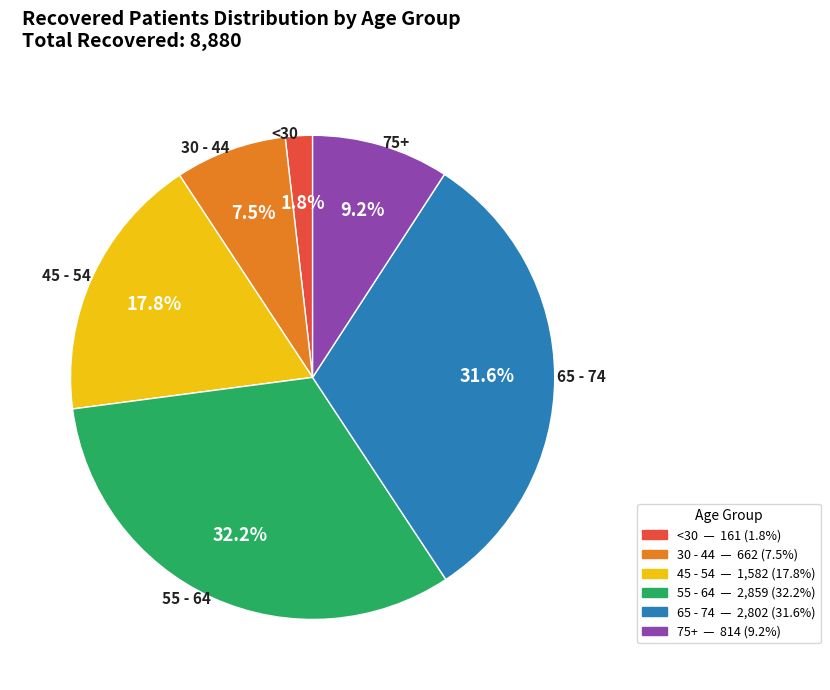

Is there a majority slice in this chart?

No